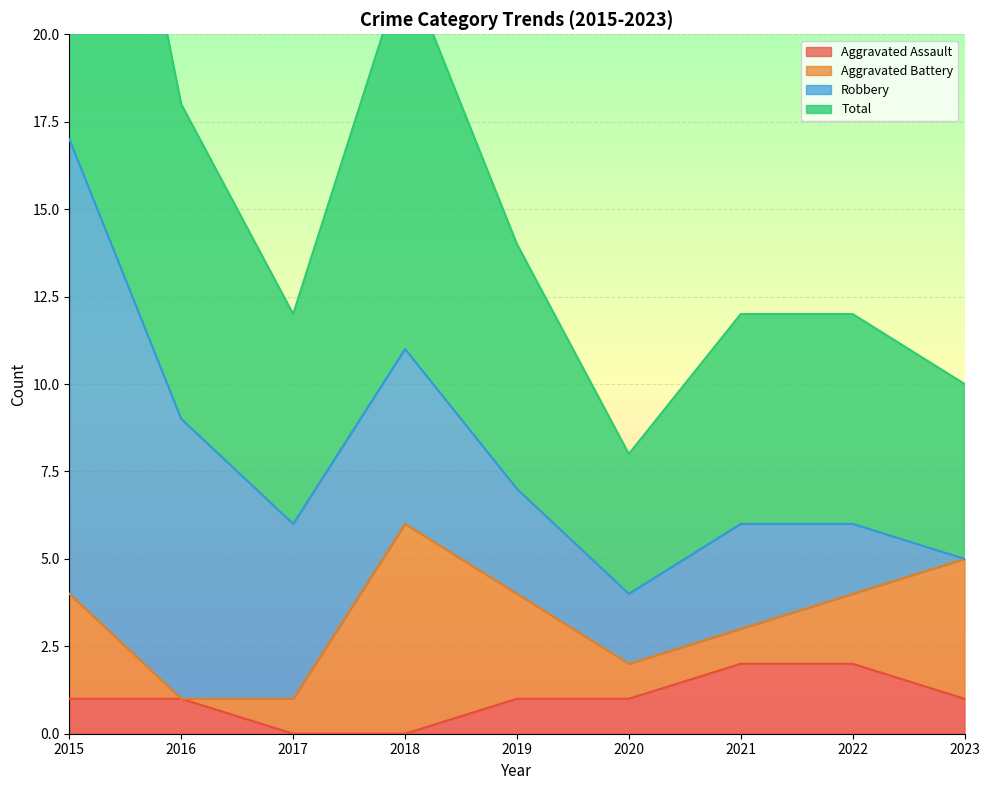

At how many categories does at least one series exceed 13?

1